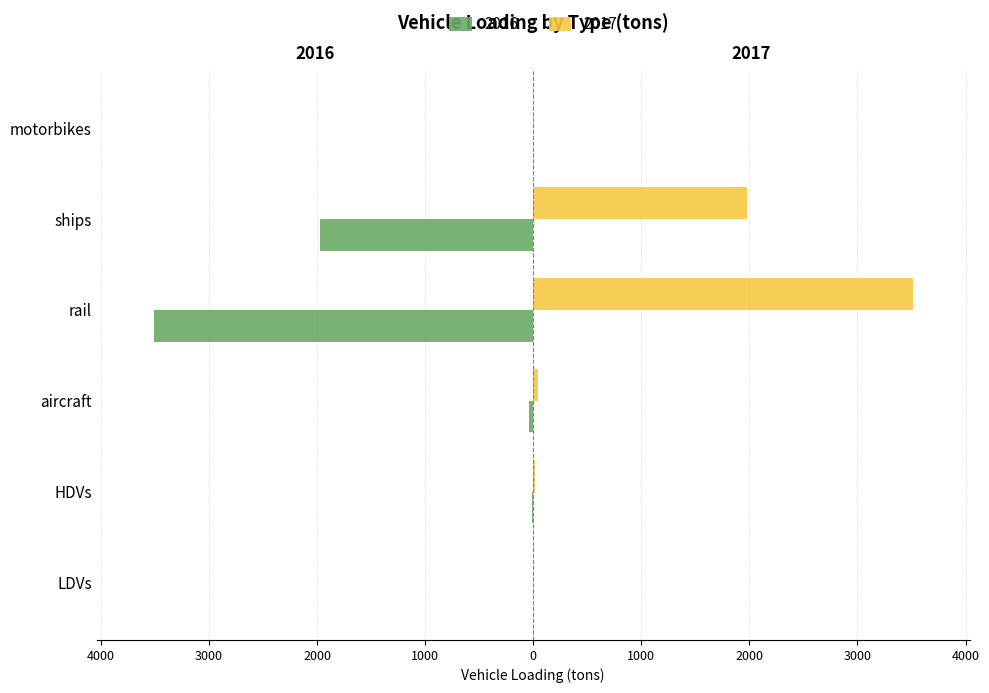

List the series in order of their peak value, lowest first.

2016, 2017